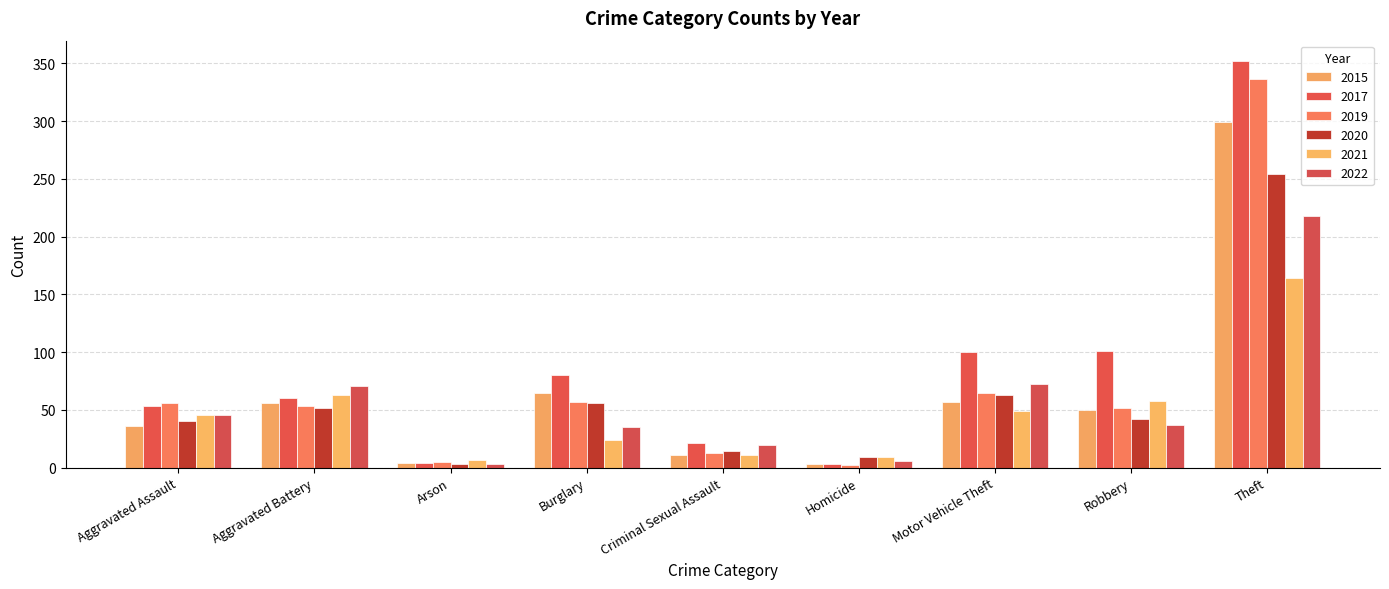

What is the difference between the highest and lowest values at Burglary?

56